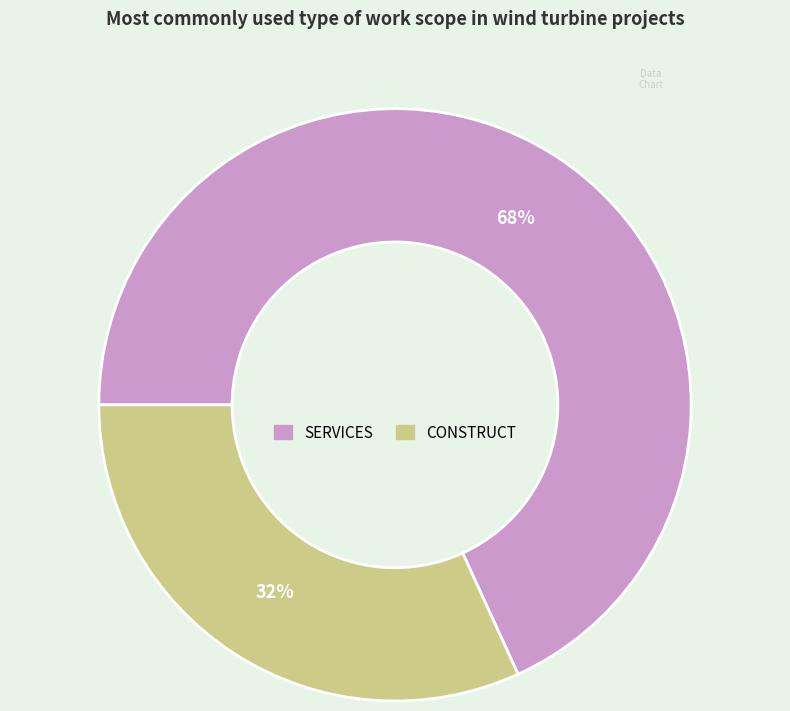

The CONSTRUCT slice represents 32% of the pie. True or false?

True